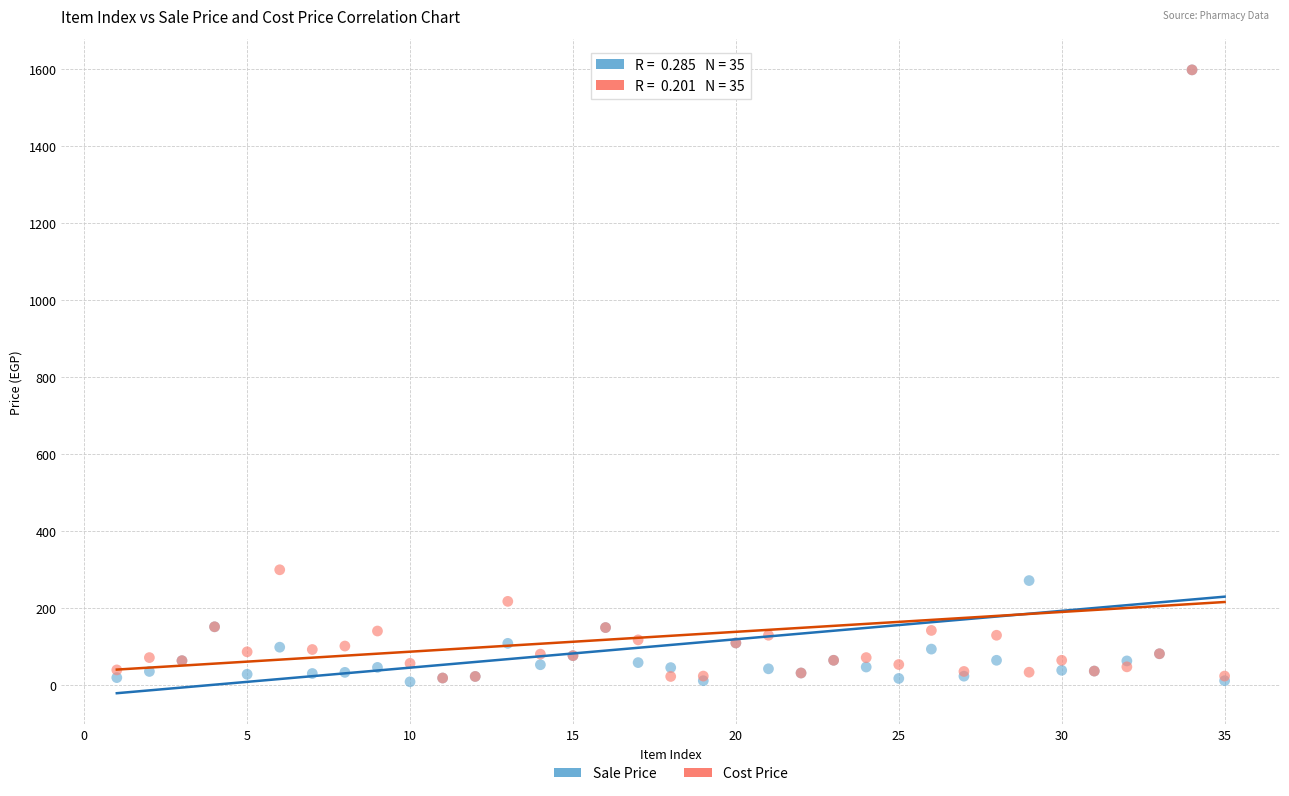

Across all series, what Y value is closest to 803?

300.0